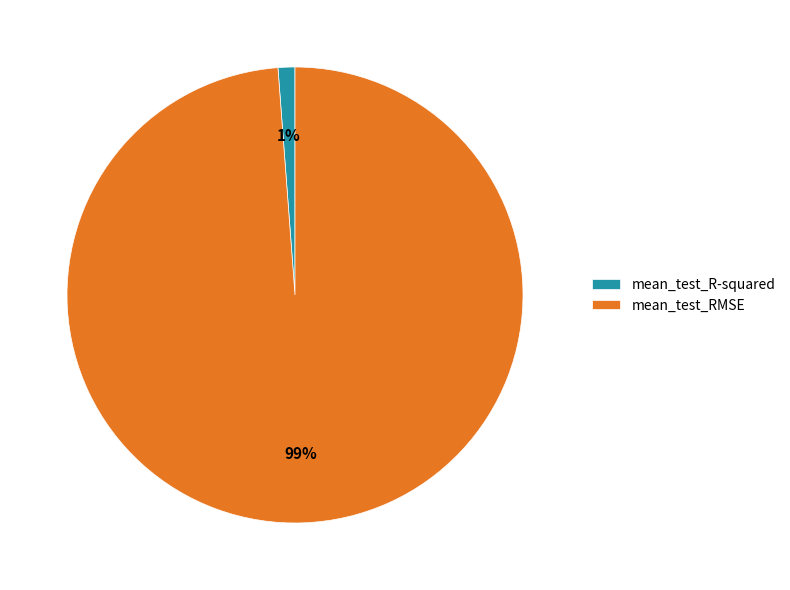

To the nearest percent, what portion does mean_test_RMSE represent?

99%